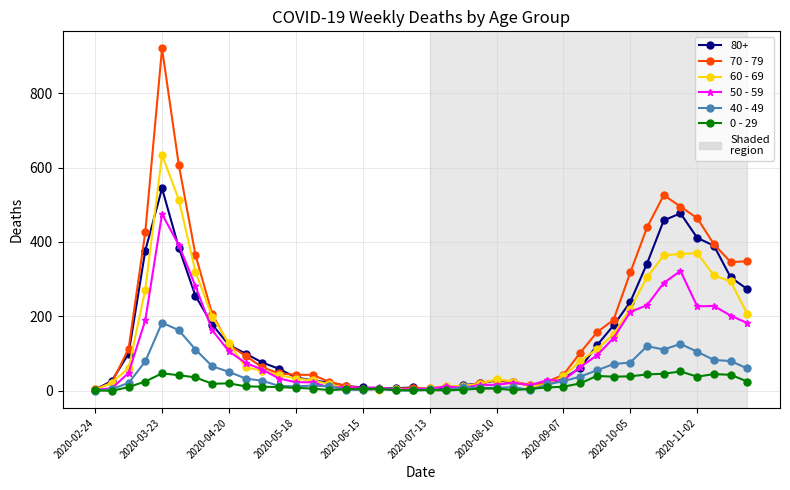

How many lines are shown in the chart?

6